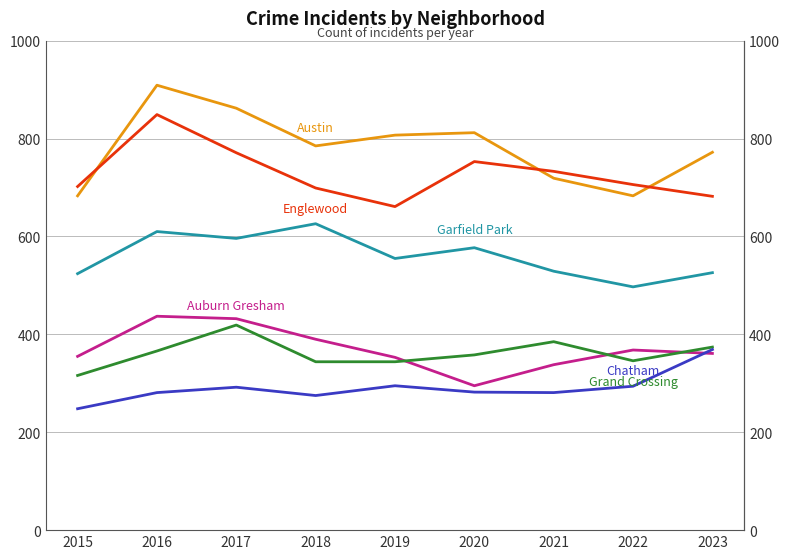

At 2017, list the series in order from largest to smallest.

Austin, Englewood, Garfield Park, Auburn Gresham, Grand Crossing, Chatham